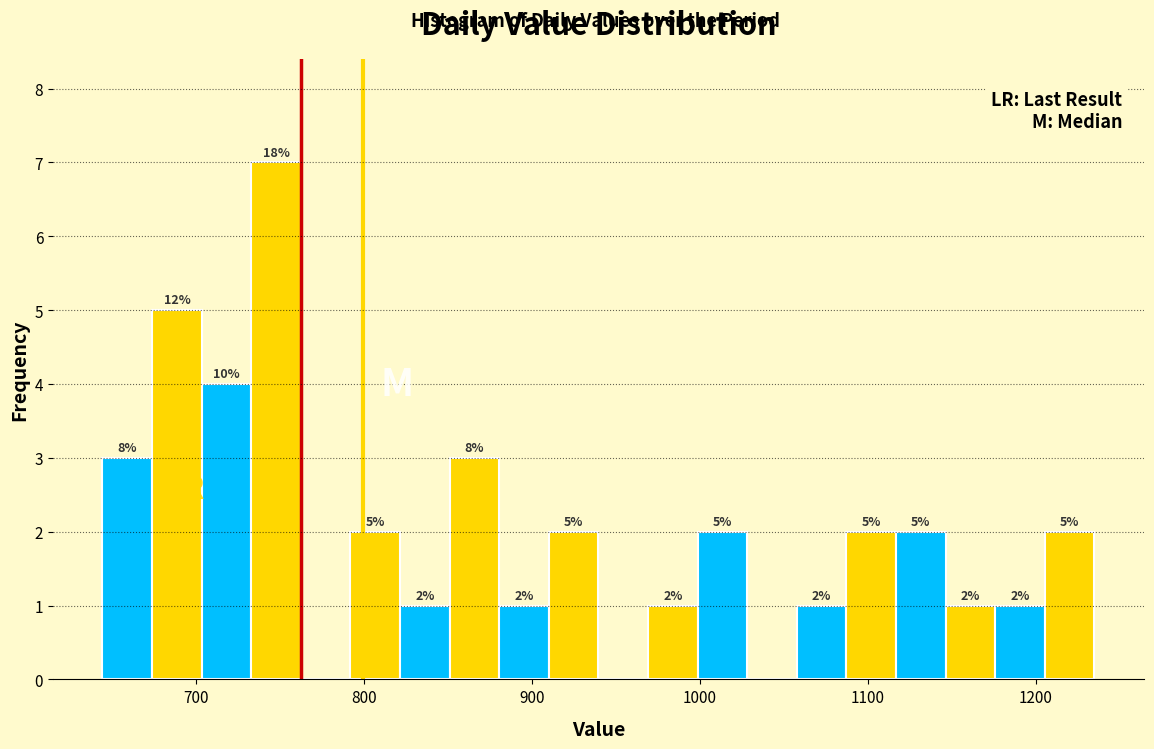

Read against the x-axis, roughly where is the centre of the tallest bar?

750